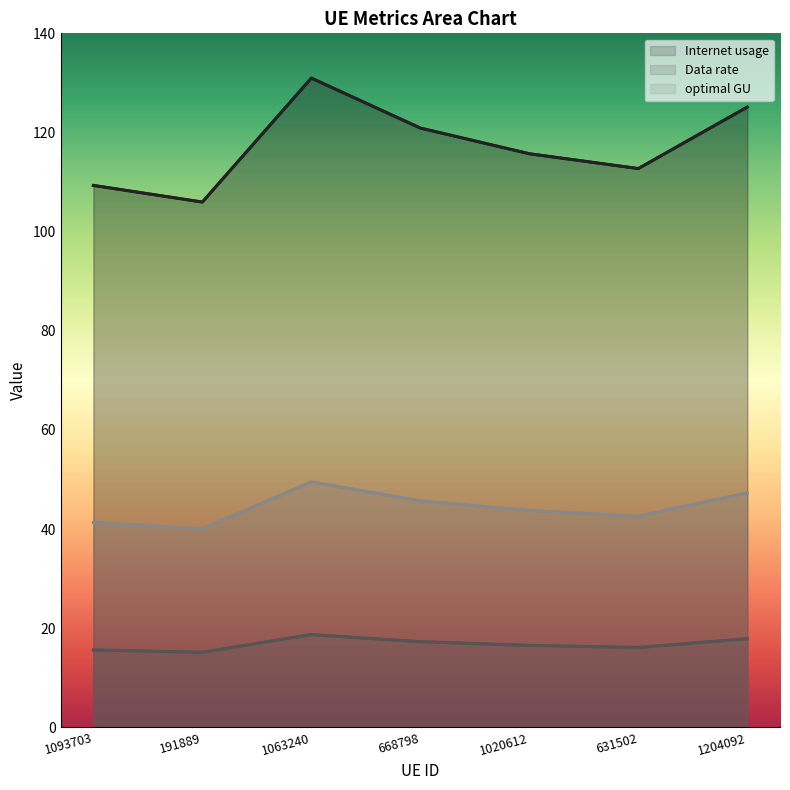

Which series has the largest range (max minus min)?

Internet usage